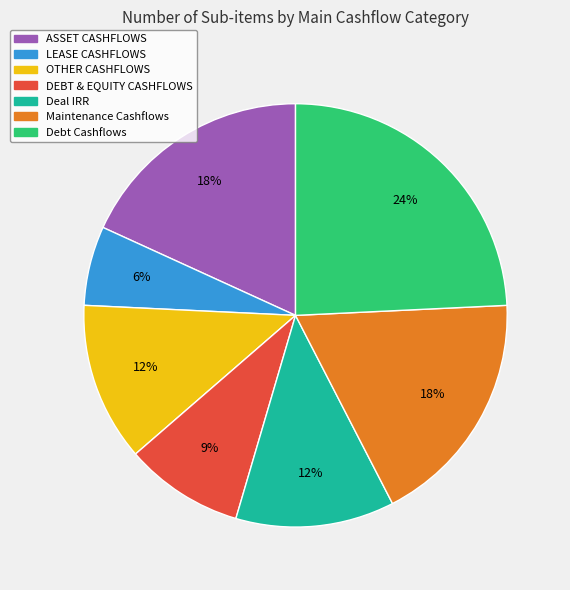

To the nearest percent, what is the difference between the Debt Cashflows and Maintenance Cashflows slice percentages?

6%